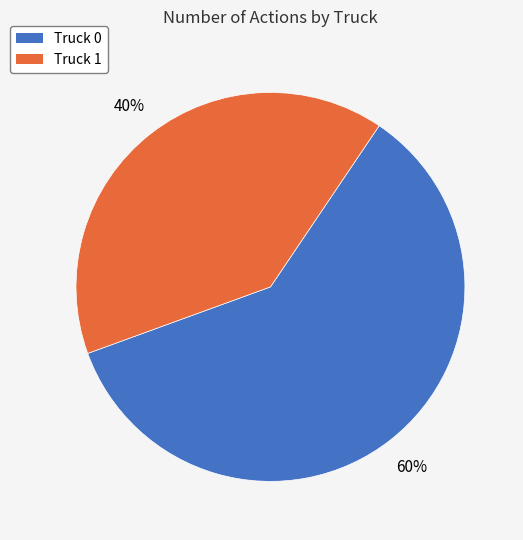

What percentage is the Truck 1 slice, to the nearest percent?

40%